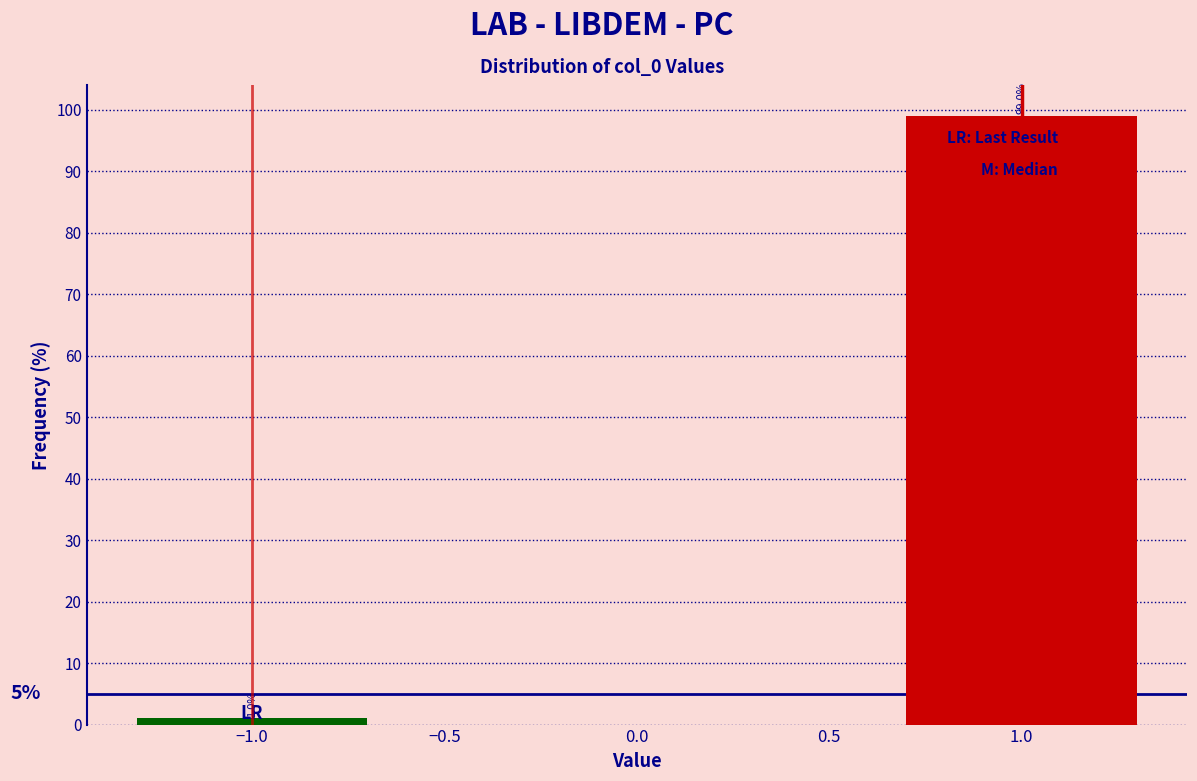

Reading left to right, what are all the values shown in this chart?

1.0	99.0